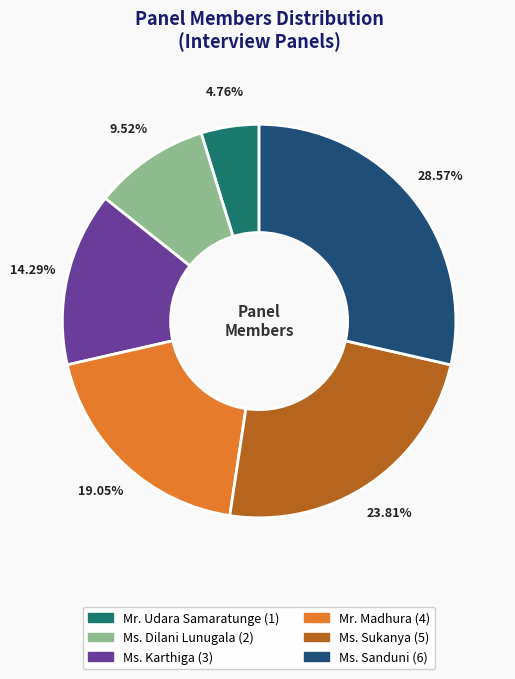

What is the total percentage of Ms. Karthiga and Mr. Madhura?

33.3%